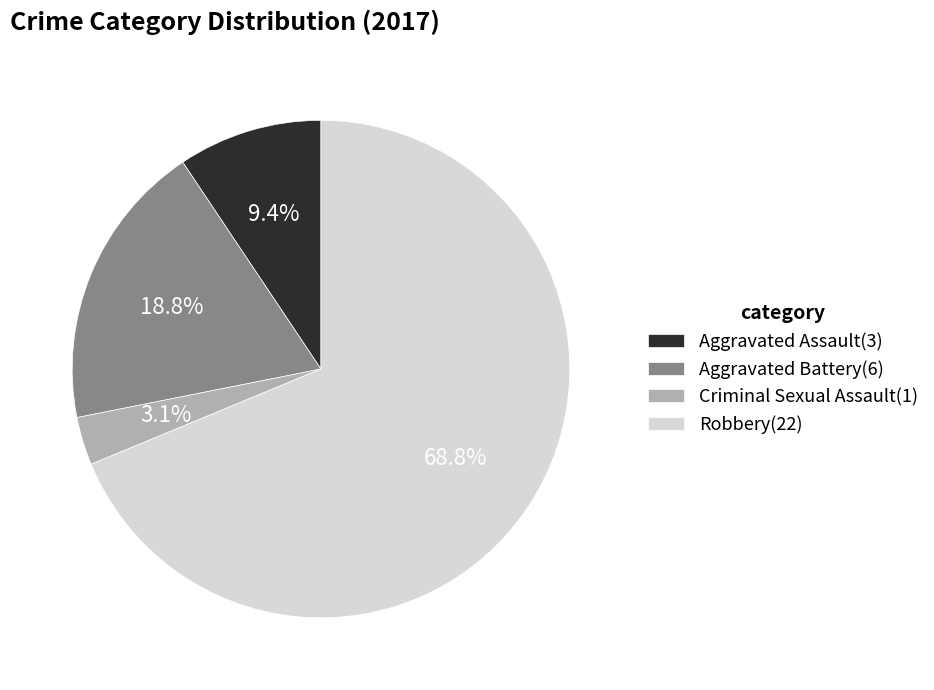

Which category has the smallest portion of the pie?

Criminal Sexual Assault